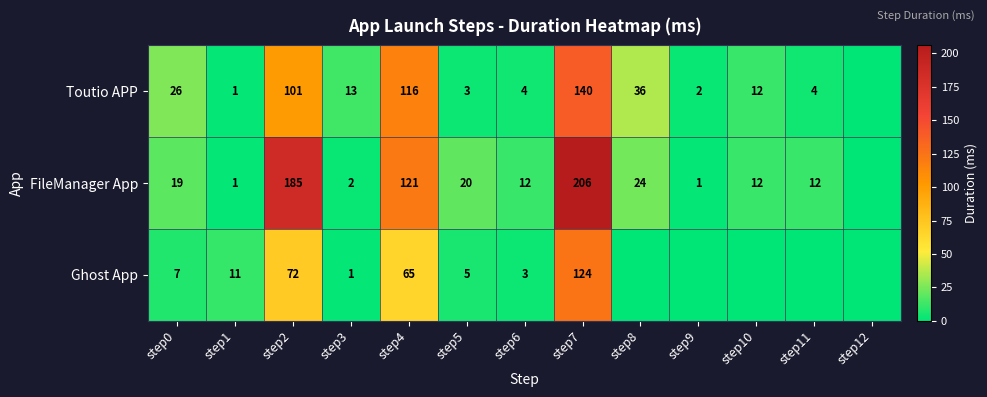

At which category is the sum across all series the highest?

step7